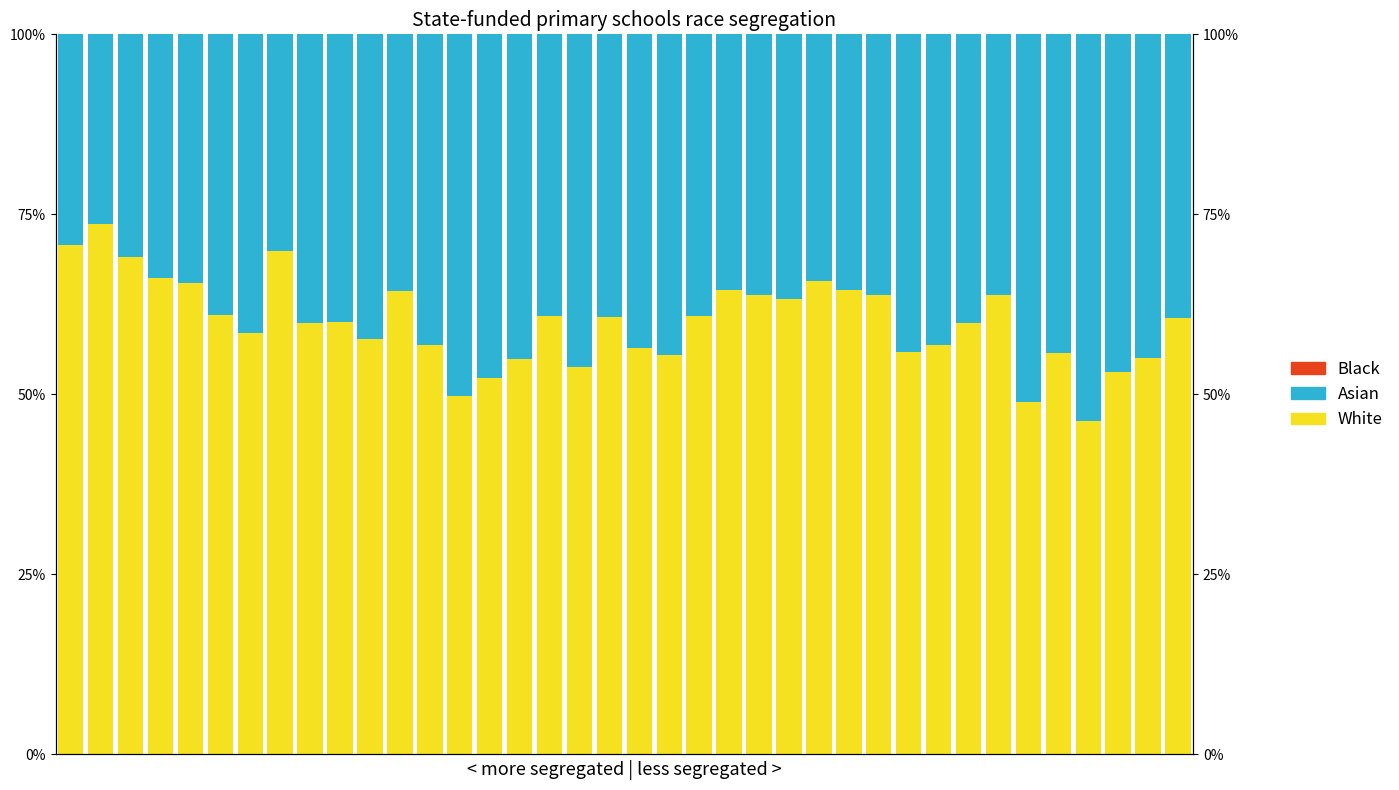

Which series has the largest total across all categories?

White